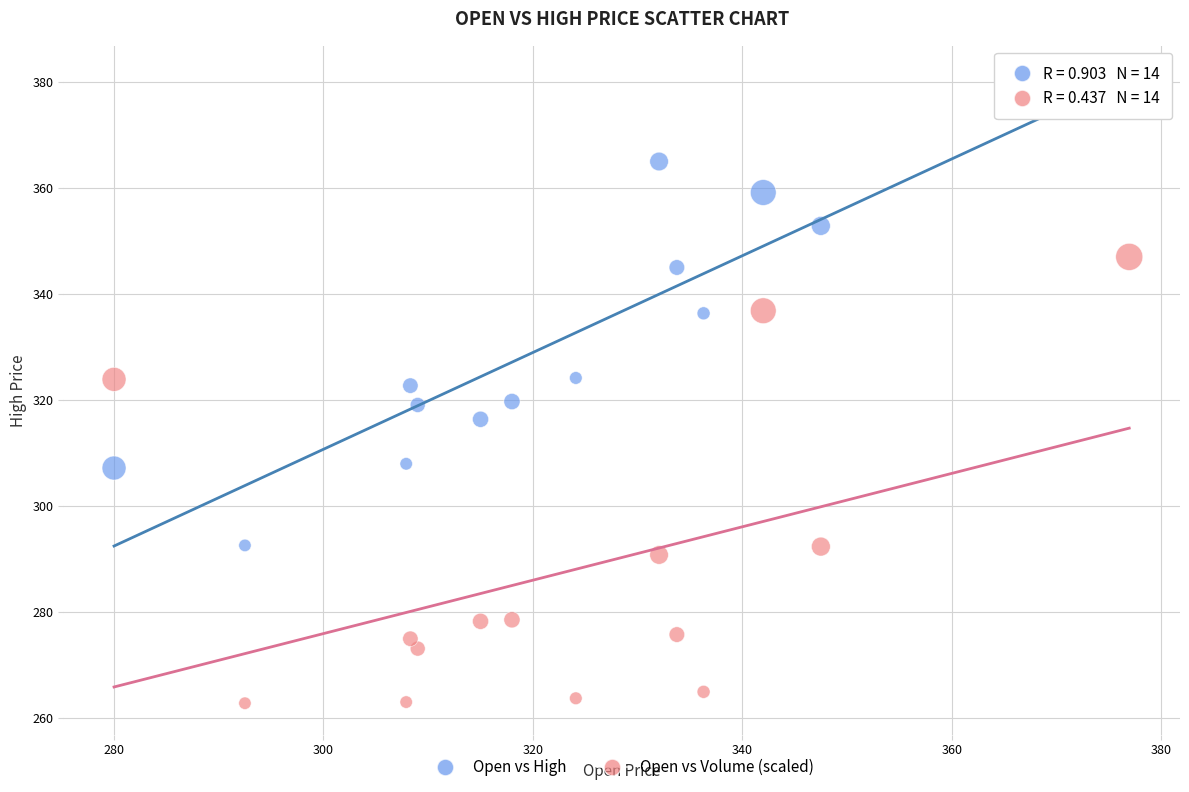

What are all the series names shown in the legend?

Open vs High, Open vs Volume (scaled)